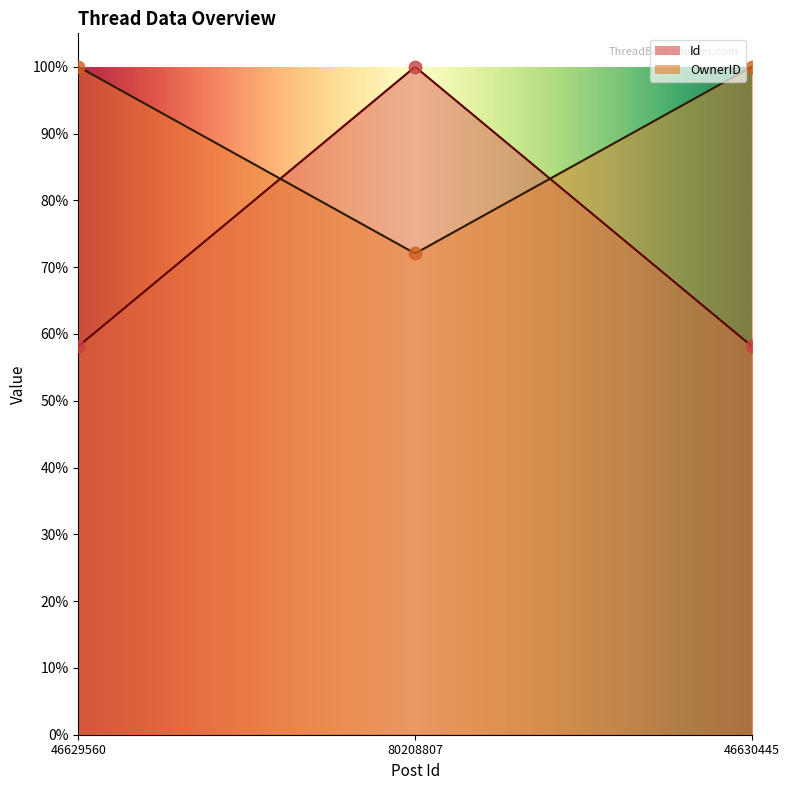

Which series reaches the minimum Y coordinate?

Id